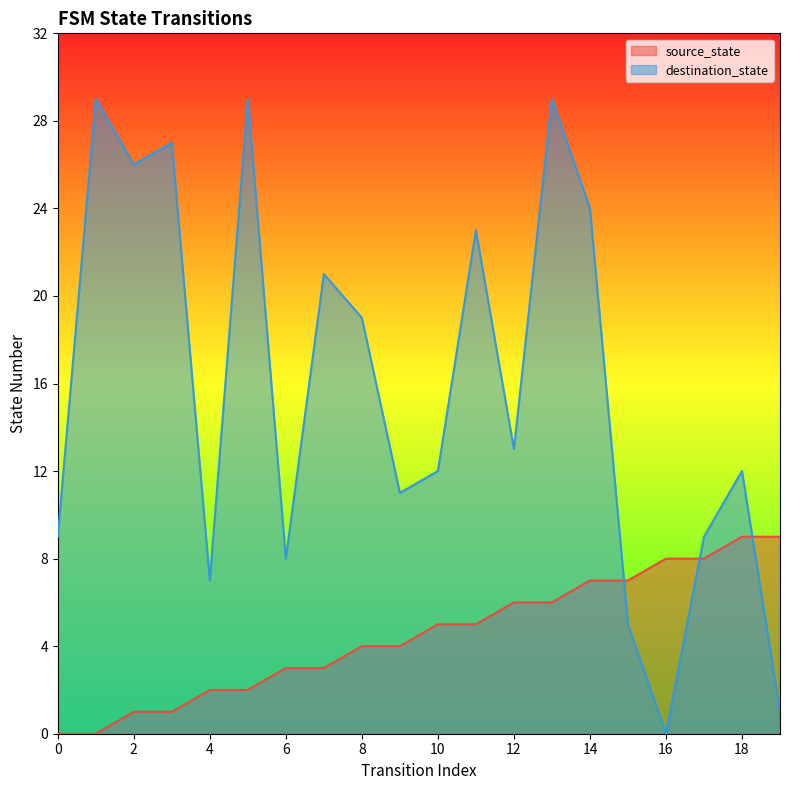

At which category is the sum across all series the highest?

13